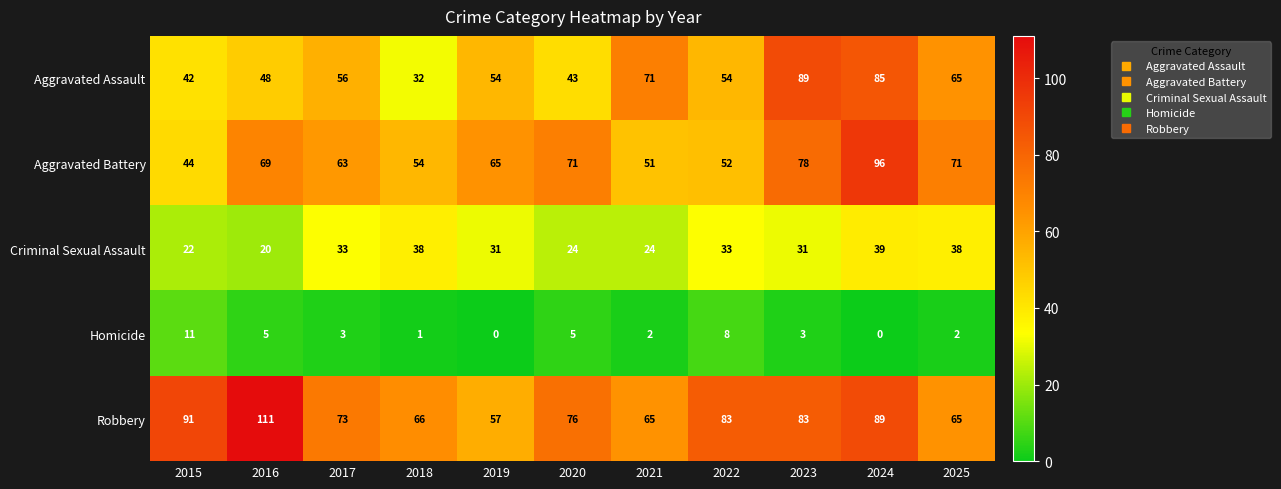

Count the number of data series in this chart.

5